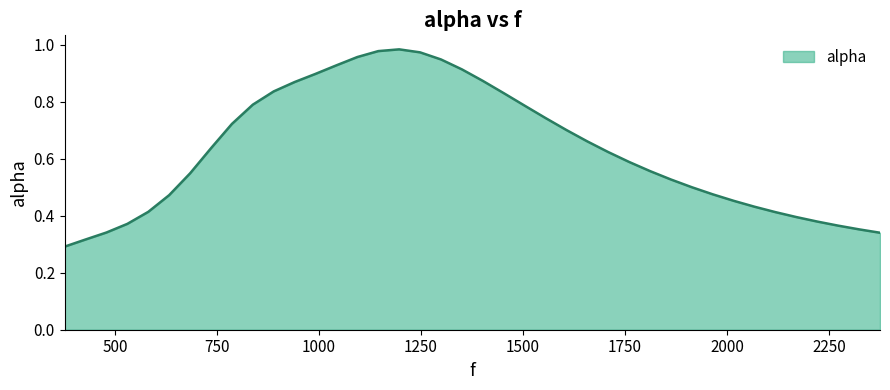

Reading left to right, what are all the values shown in this chart?

377.0=0.3	428.2372881355932=0.3	479.47457627118644=0.3	530.7118644067797=0.4	581.9491525423729=0.4	633.1864406779661=0.5	684.4237288135594=0.5	735.6610169491526=0.6	786.8983050847457=0.7	838.1355932203389=0.8	889.3728813559321=0.8	940.6101694915254=0.9	991.8474576271186=0.9	1043.084745762712=0.9	1094.322033898305=1.0	1145.5593220338983=1.0	1196.7966101694915=1.0	1248.0338983050847=1.0	1299.2711864406779=0.9	1350.508474576271=0.9	1401.7457627118642=0.9	1452.9830508474577=0.8	1504.2203389830509=0.8	1555.457627118644=0.7	1606.6949152542372=0.7	1657.9322033898304=0.7	1709.1694915254236=0.6	1760.4067796610168=0.6	1811.6440677966102=0.6	1862.8813559322034=0.5	1914.1186440677966=0.5	1965.3559322033898=0.5	2016.593220338983=0.5	2067.830508474576=0.4	2119.0677966101694=0.4	2170.3050847457625=0.4	2221.5423728813557=0.4	2272.779661016949=0.4	2324.016949152542=0.4	2375.2542372881353=0.3